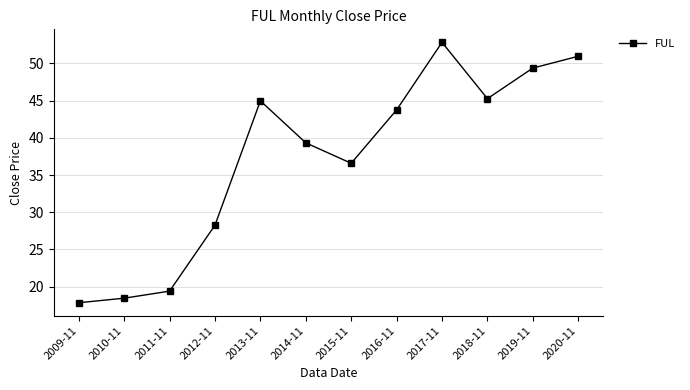

What position from the left is 2011-11?

3